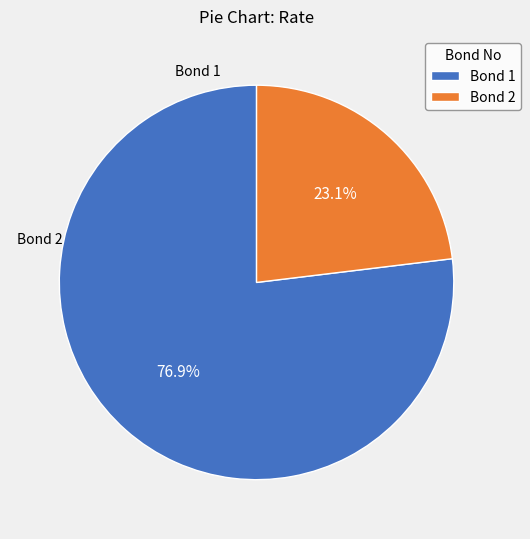

Count the number of slices in the pie.

2